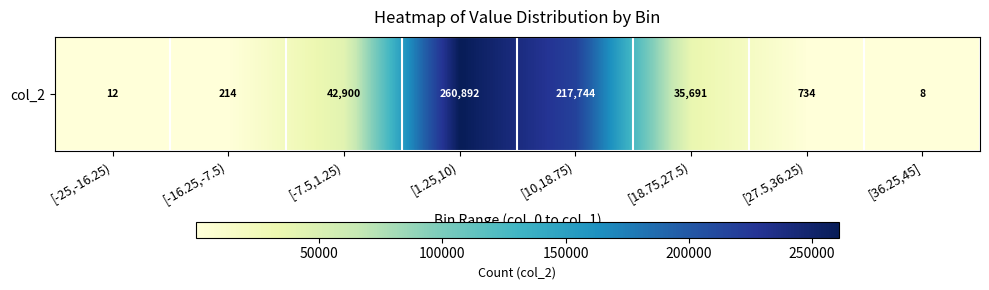

Read the value at [18.75,27.5), to the nearest 100.

35700